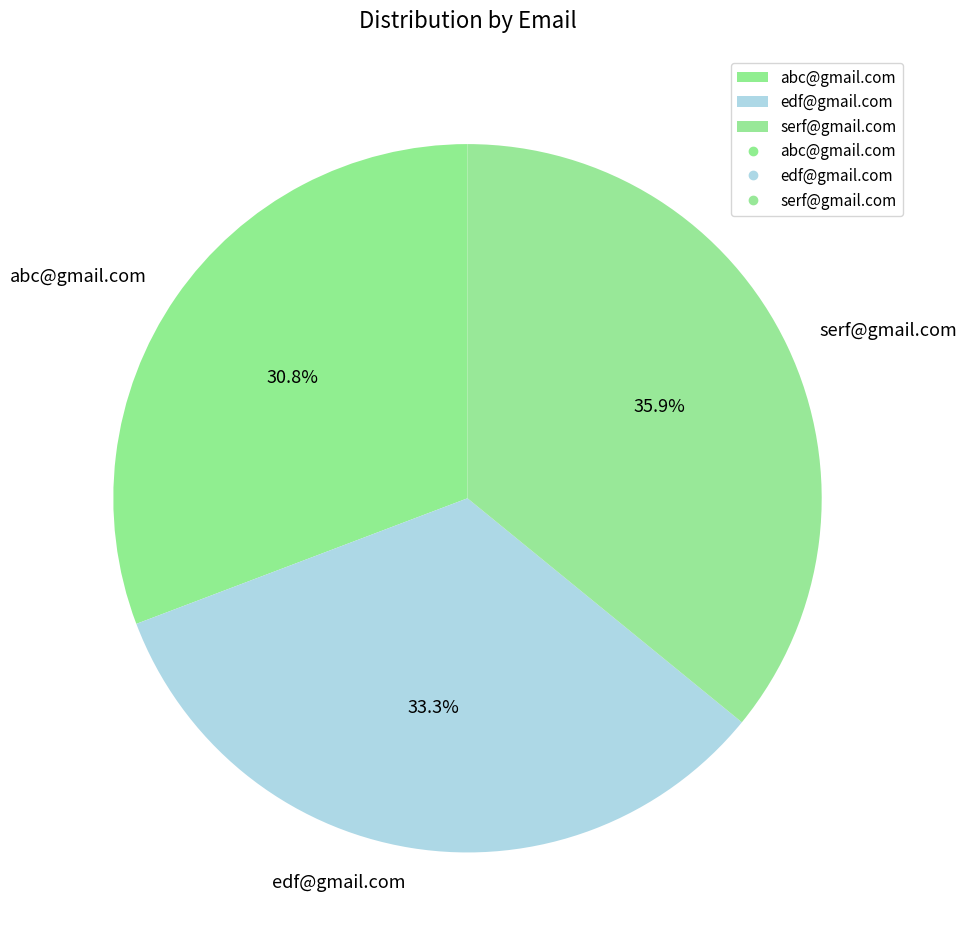

What percentage is the abc@gmail.com slice, to the nearest percent?

31%